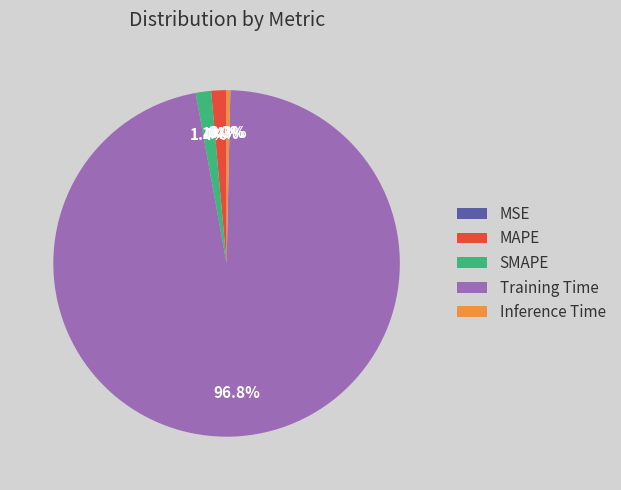

Do Inference Time and MAPE together represent more than half of the pie?

No